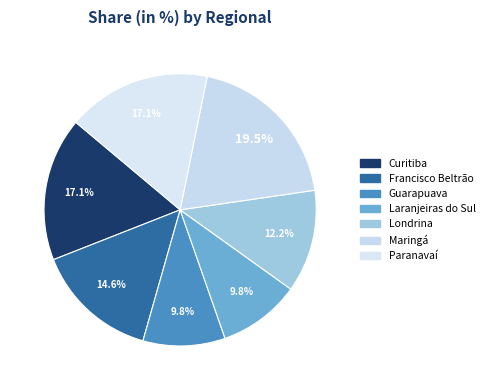

Between Curitiba and Francisco Beltrão, which is larger?

Curitiba